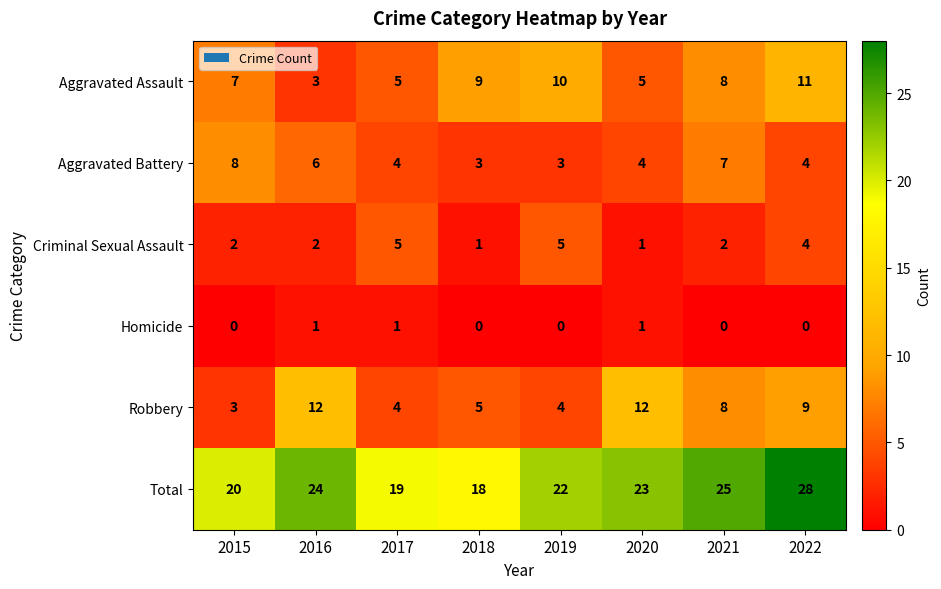

What is the difference between the Aggravated Battery values at 2021 and 2017?

3